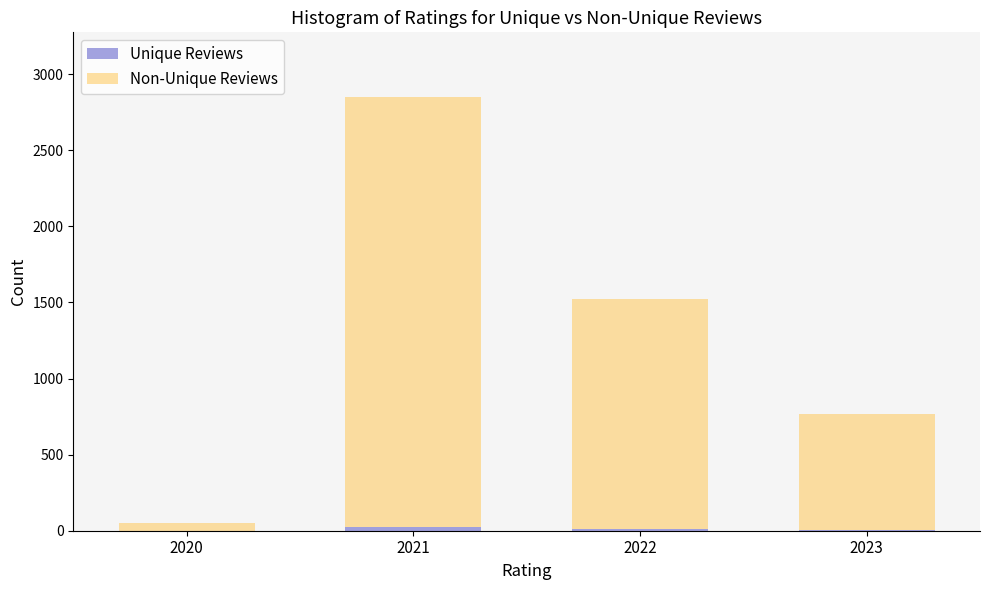

At which category is the sum across all series the highest?

2021